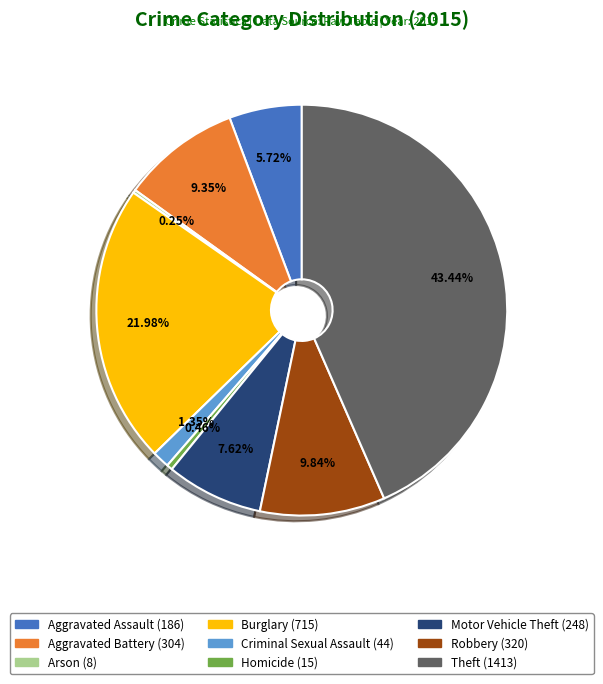

Is the sum of Burglary and Criminal Sexual Assault greater than half?

No